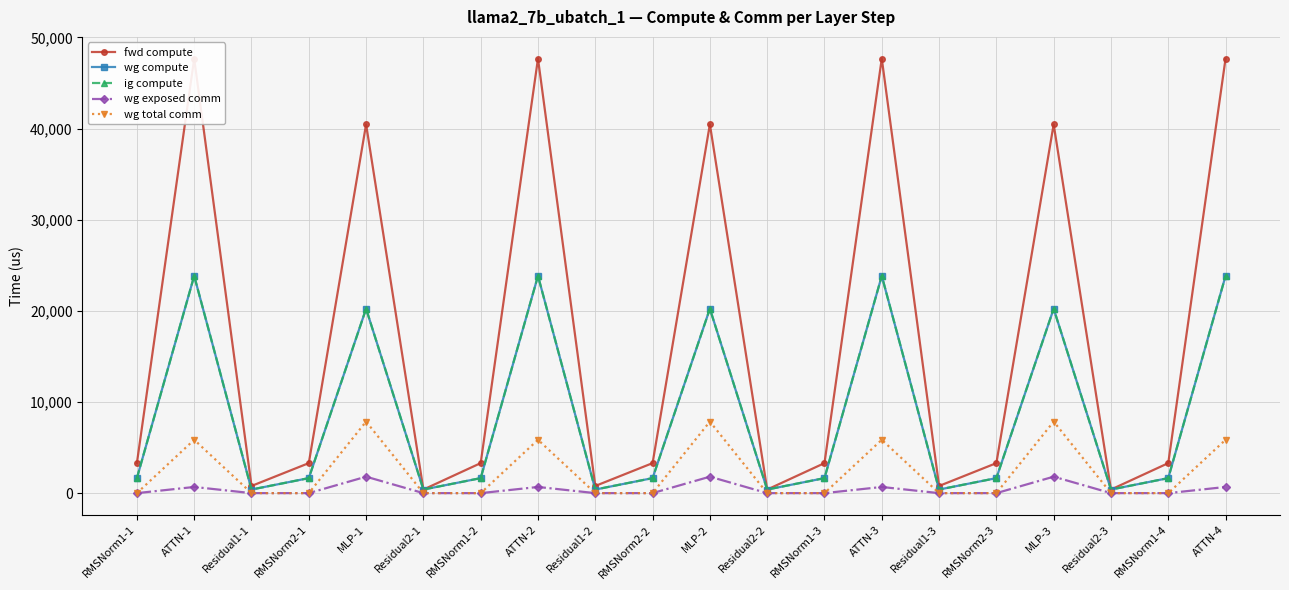

How many distinct data groups are displayed?

5